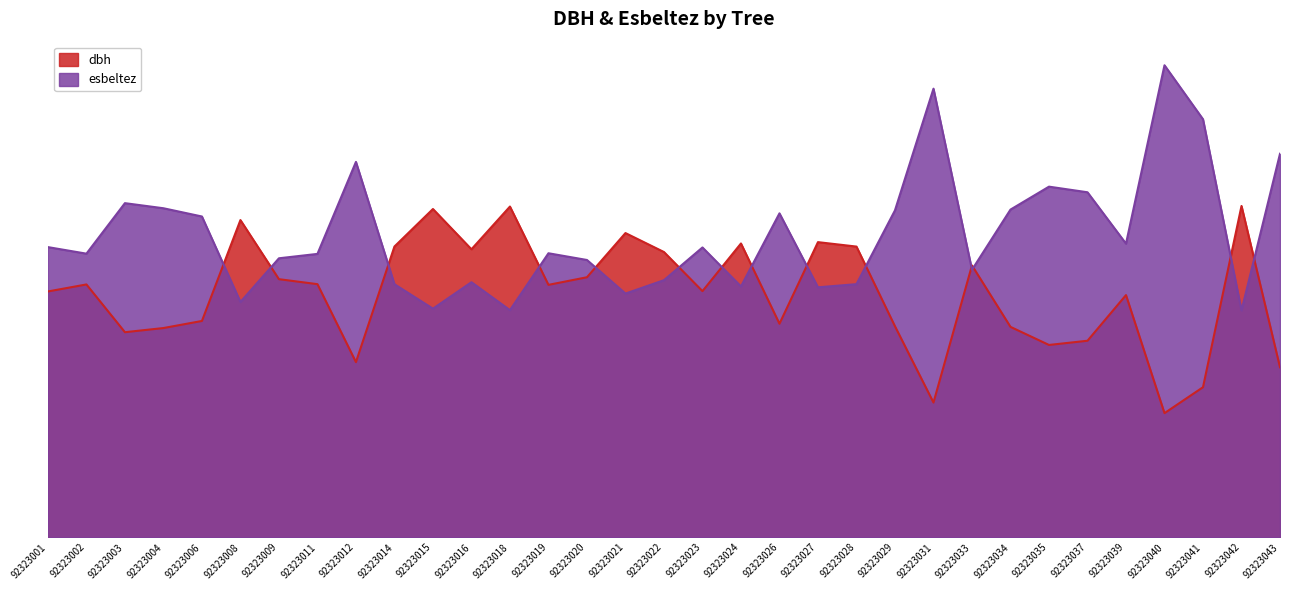

What is the difference between the maximum and minimum values in the dbh series?

35.4